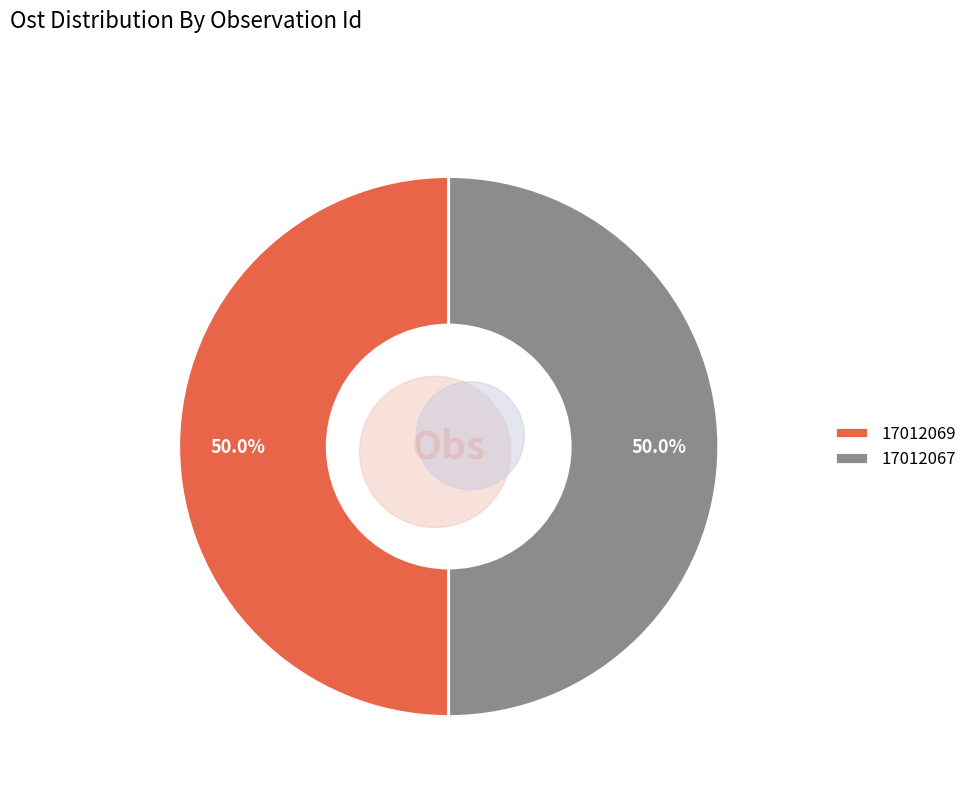

What percentage is the 17012067 slice, to the nearest percent?

50%